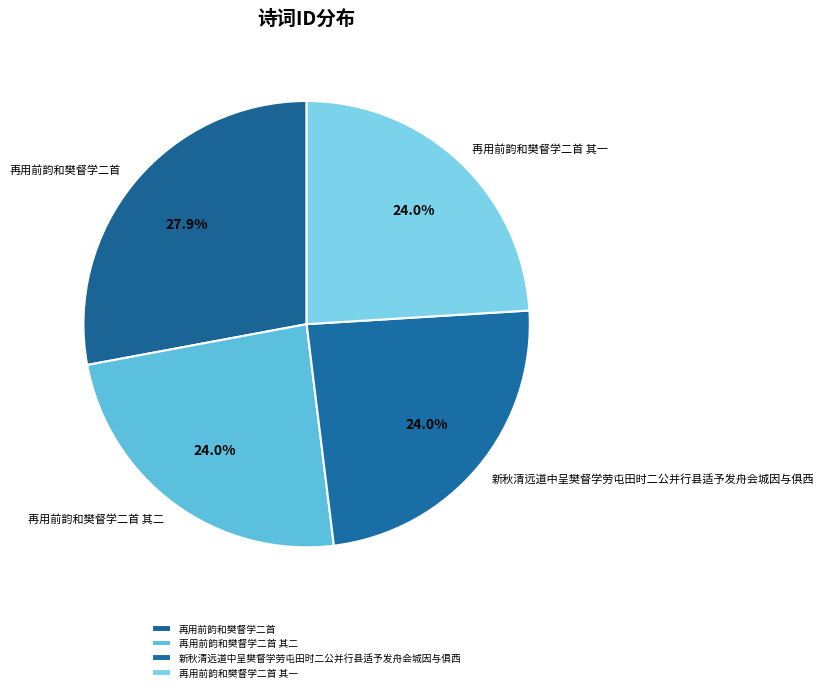

How many segments does this pie chart have?

4